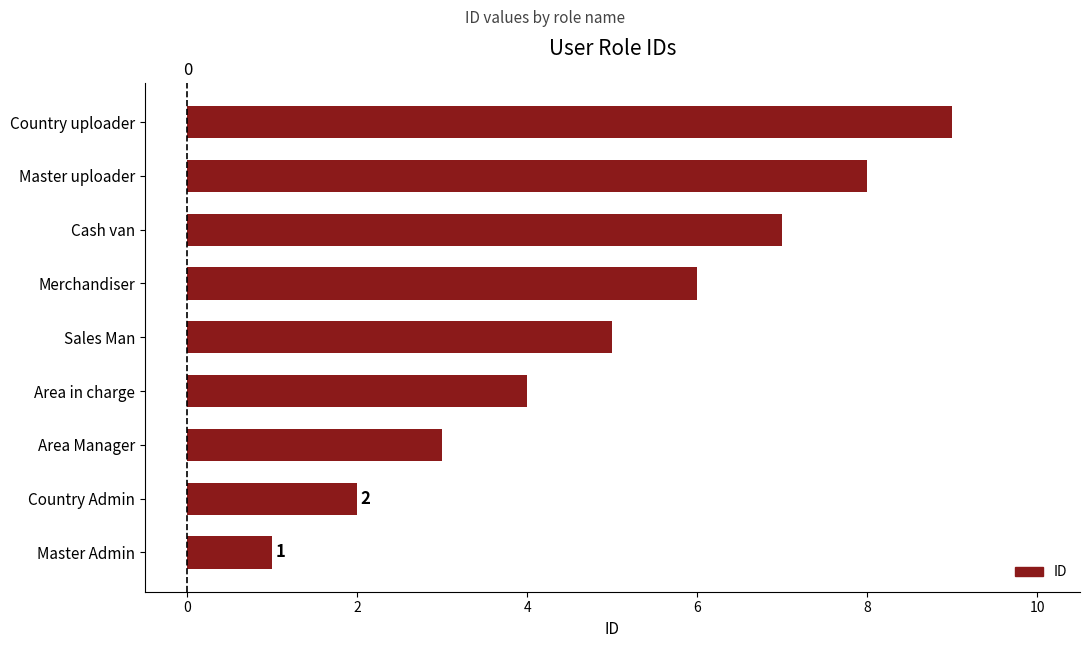

Rank the categories by value from lowest to highest.

Master Admin, Country Admin, Area Manager, Area in charge, Sales Man, Merchandiser, Cash van, Master uploader, Country uploader